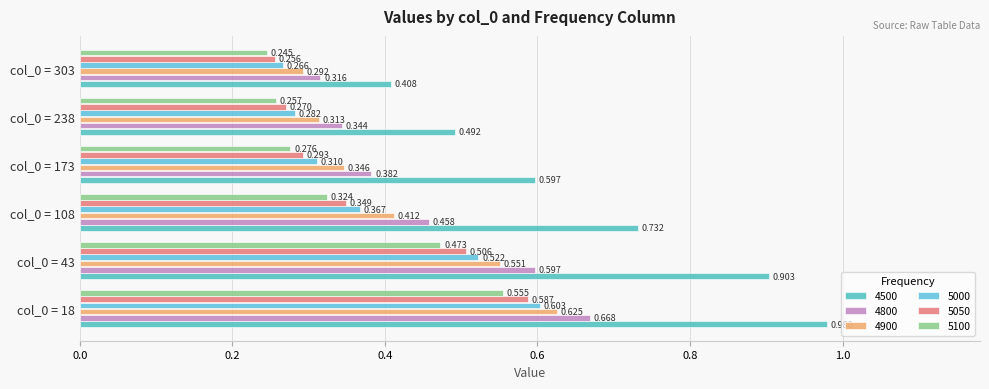

Which label corresponds to the smallest value in the chart?

col_0 = 303